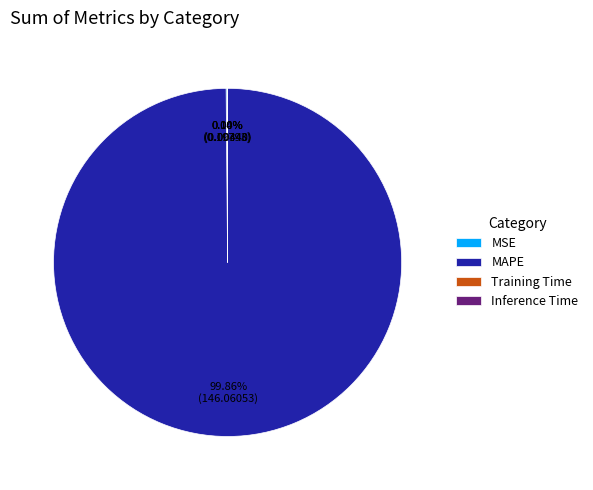

Which slice is the largest?

MAPE